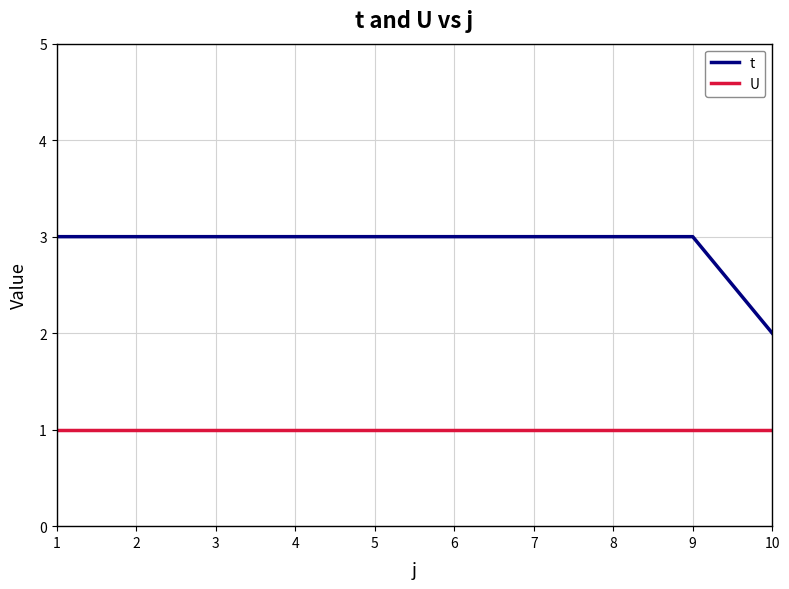

Rank the series by their maximum value, from highest to lowest.

t, U